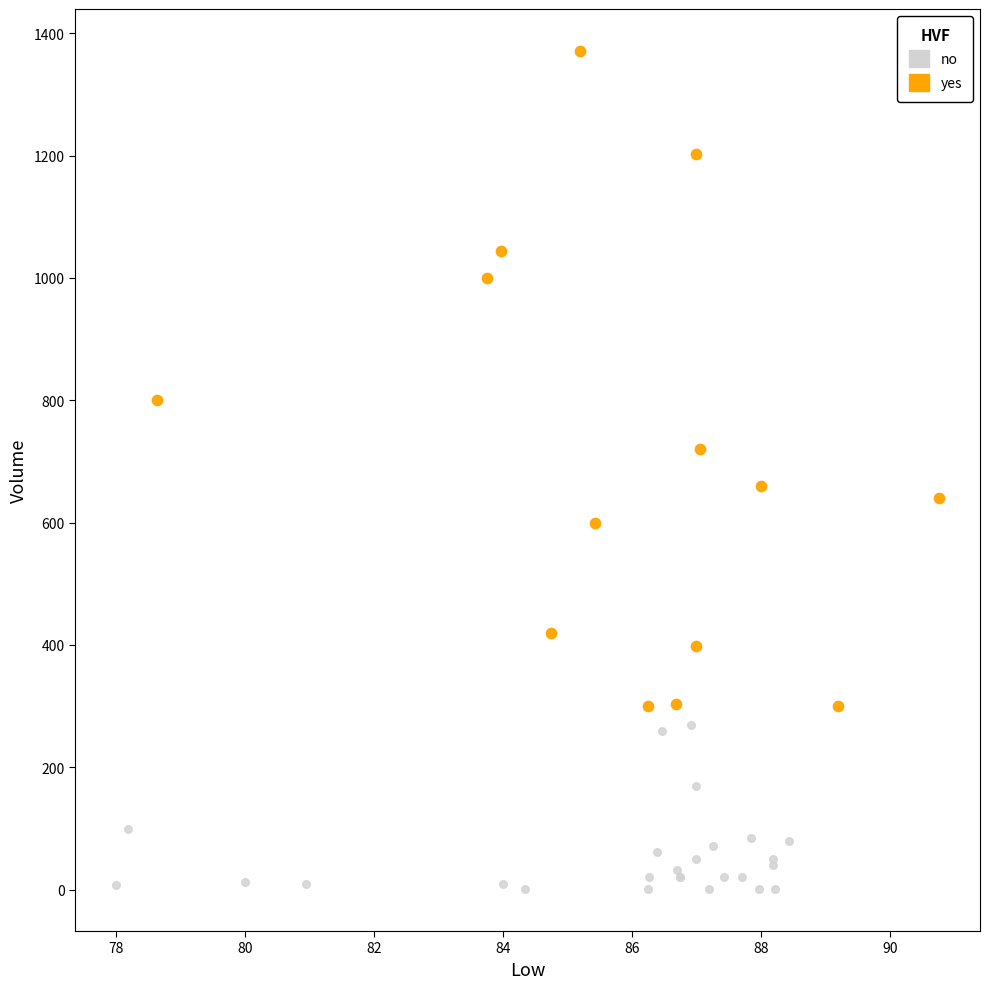

What are all the series names shown in the legend?

no, yes